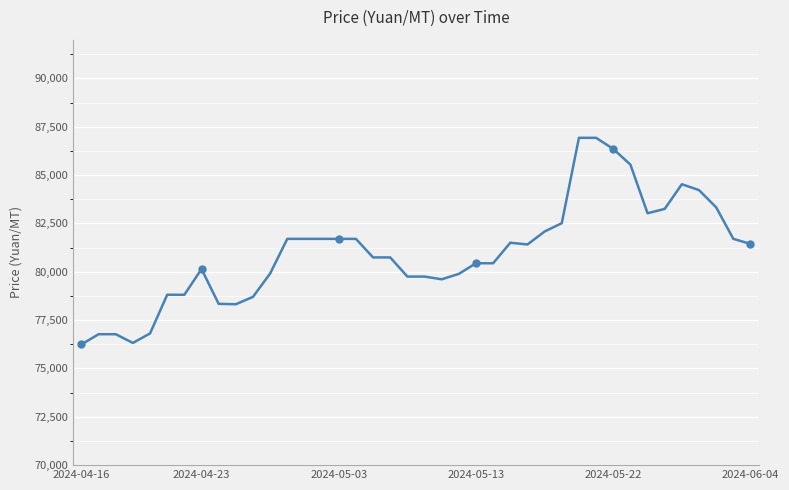

Between 2024-05-13 and 2024-04-16, which is larger?

2024-05-13